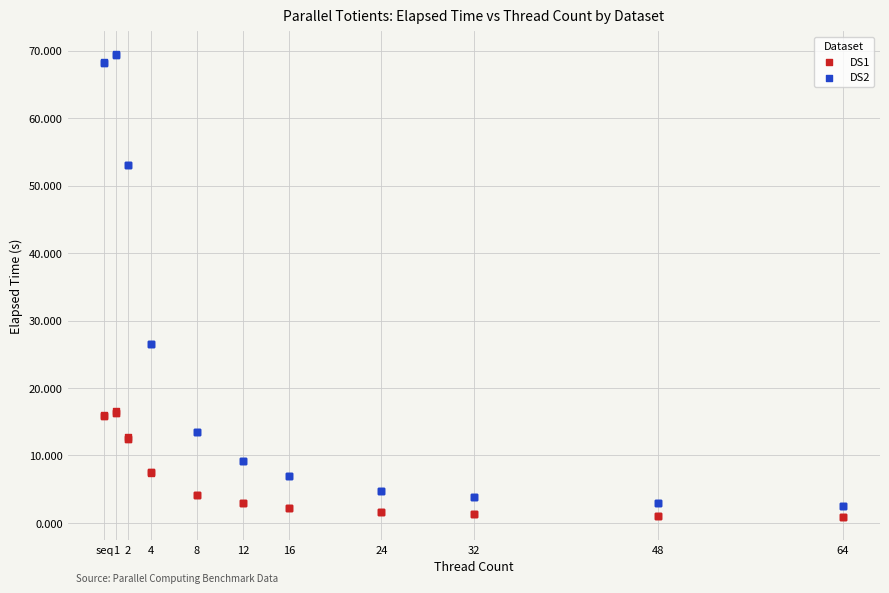

What is the X range (max minus min) for the scatter plot?

64.0